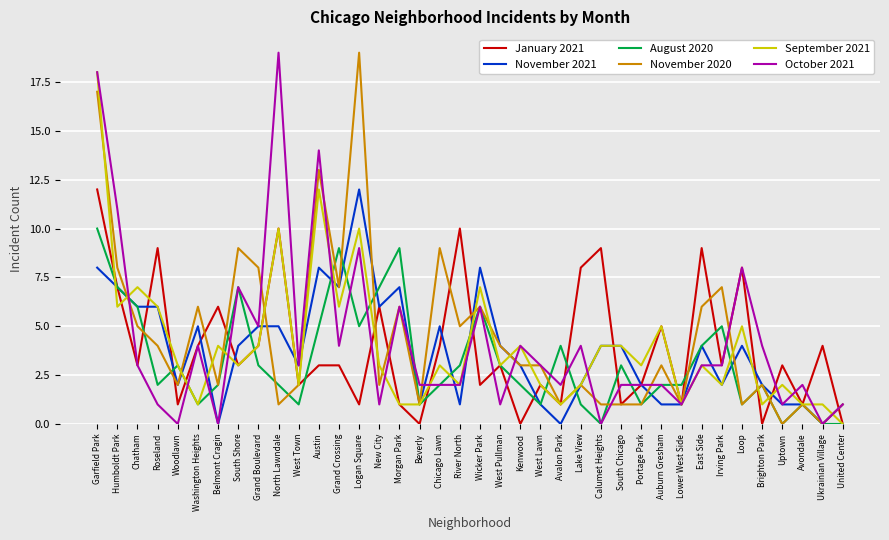

What is the difference between the October 2021 values at Grand Boulevard and Avalon Park?

3